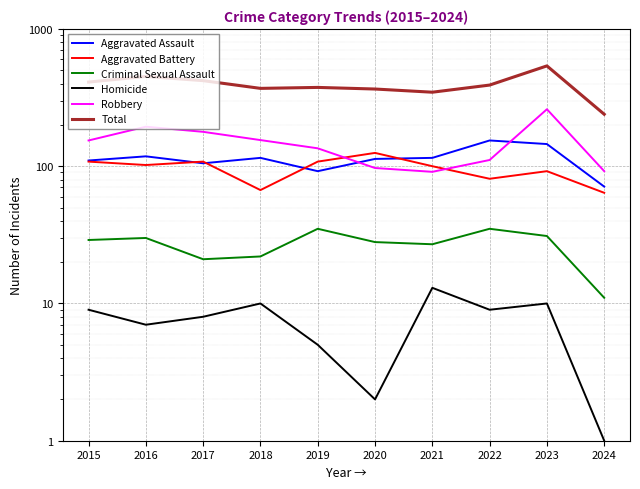

The Robbery series shows 332 at 2016. True or false?

False